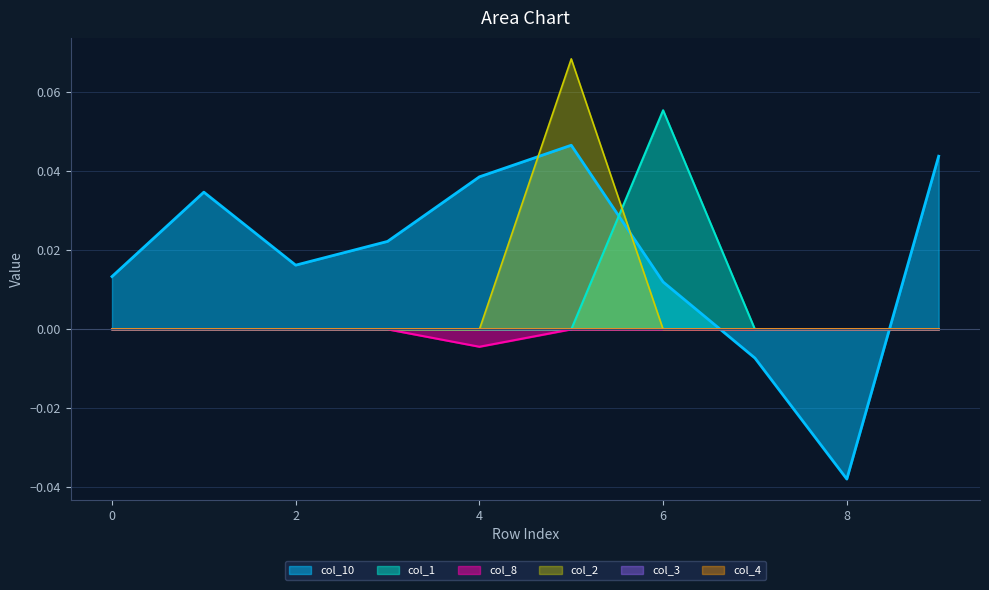

True or false: col_4 and col_5 cross at least once.

False